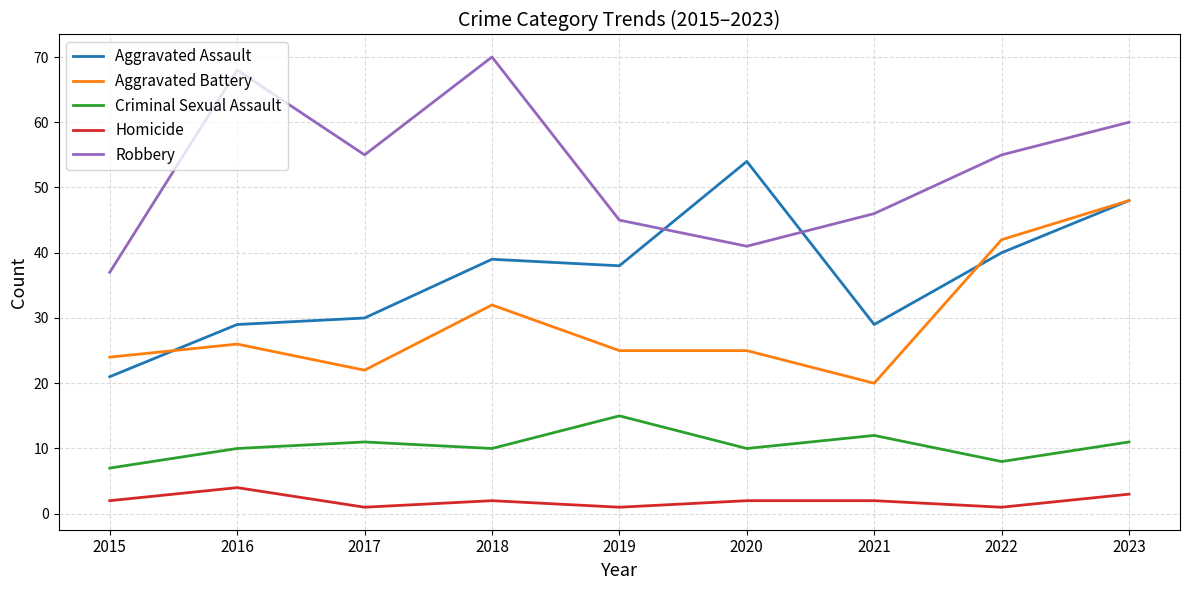

What is the minimum value for Aggravated Battery?

20